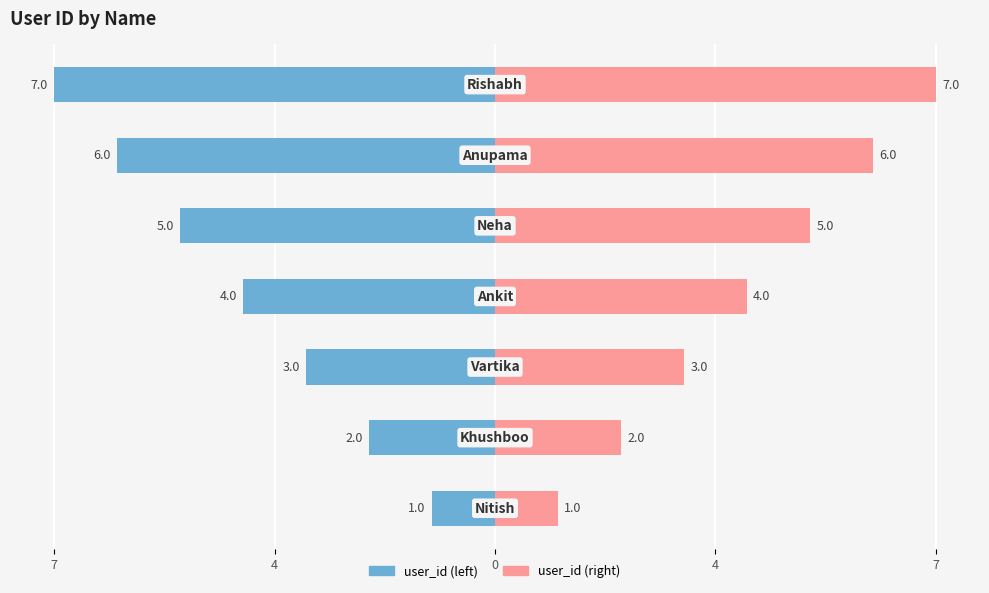

What is the difference between the maximum and minimum values in the user_id (left) series?

6